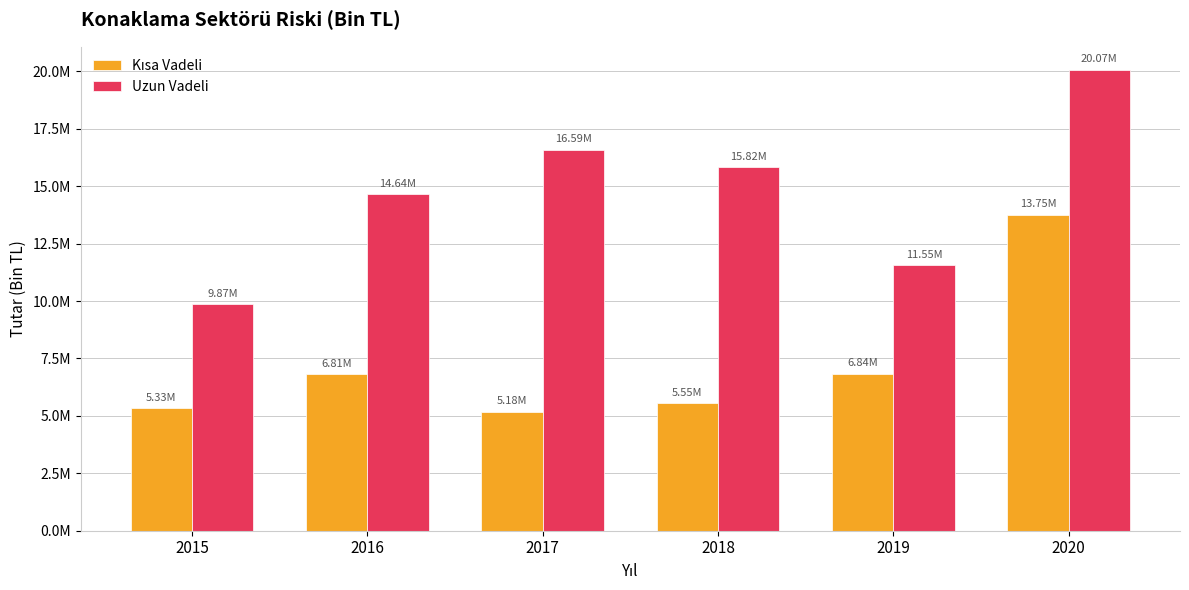

Are the bars horizontal?

No